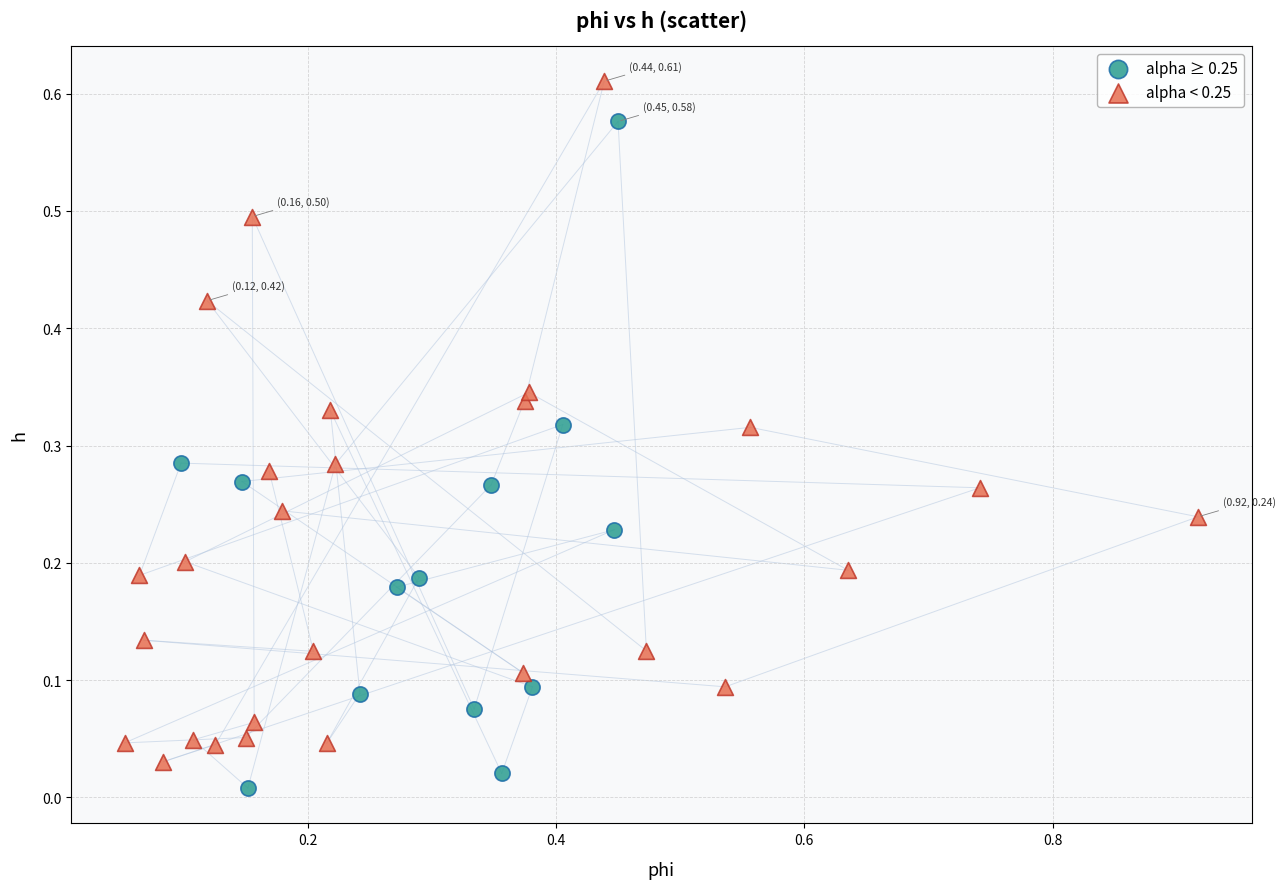

What are all the series names shown in the legend?

alpha ≥ 0.25, alpha < 0.25